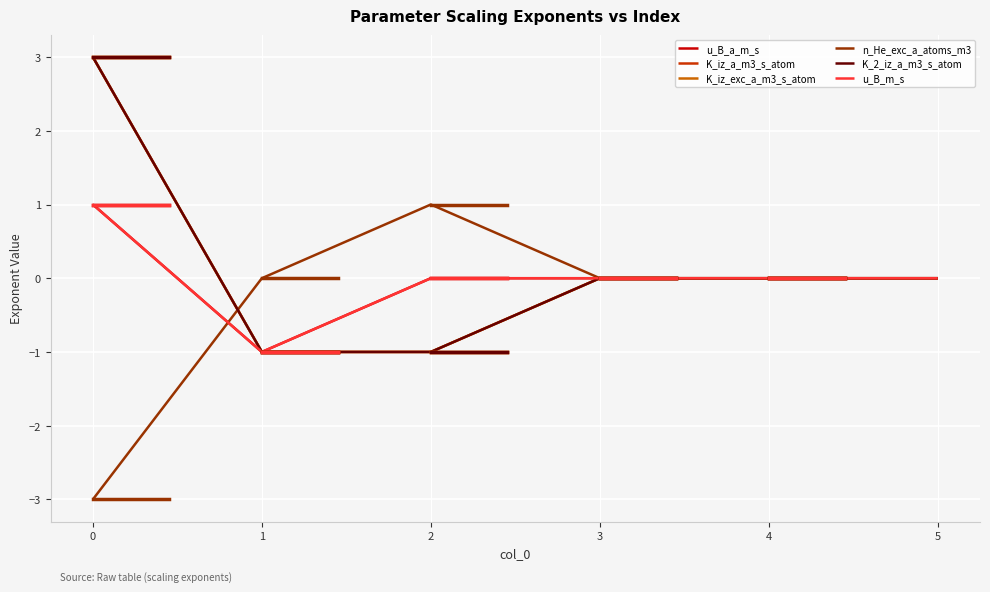

Reading right to left, list all the values displayed in this chart.

u_B_a_m_s: 5=0	4=0	3=0	2=0	1=-1	0=1
K_iz_a_m3_s_atom: 5=0	4=0	3=0	2=-1	1=-1	0=3
K_iz_exc_a_m3_s_atom: 5=0	4=0	3=0	2=-1	1=-1	0=3
n_He_exc_a_atoms_m3: 5=0	4=0	3=0	2=1	1=0	0=-3
K_2_iz_a_m3_s_atom: 5=0	4=0	3=0	2=-1	1=-1	0=3
u_B_m_s: 5=0	4=0	3=0	2=0	1=-1	0=1